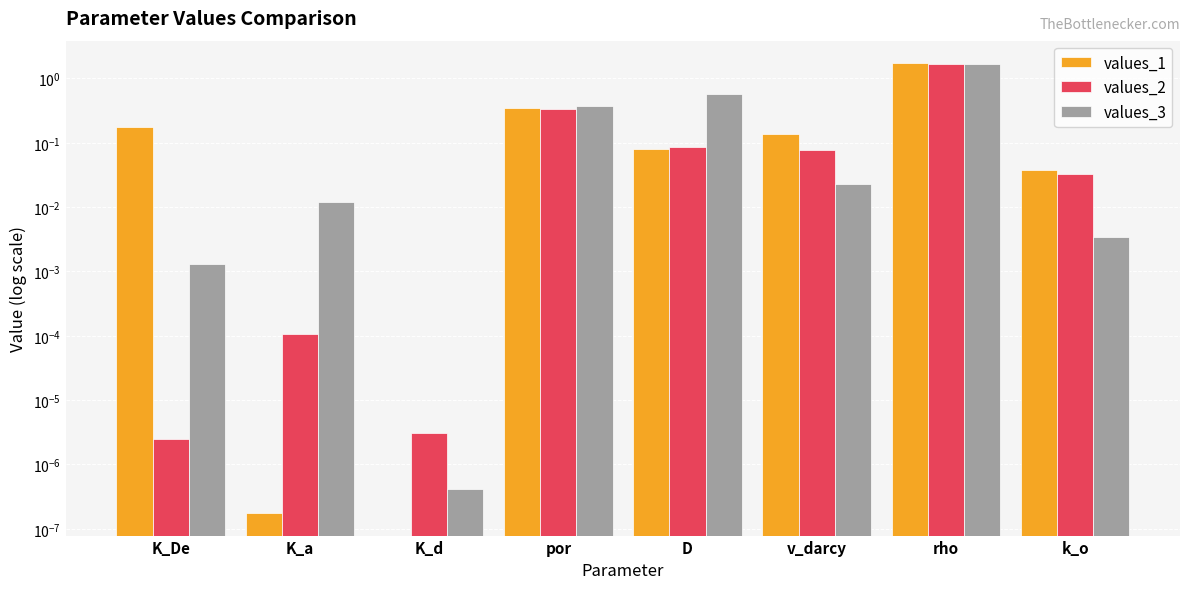

Reading left to right, transcribe all the data shown in this chart.

values_1: K_De=0.2	K_a=0.0	K_d=0.0	por=0.3	D=0.1	v_darcy=0.1	rho=1.7	k_o=0.0
values_2: K_De=0.0	K_a=0.0	K_d=0.0	por=0.3	D=0.1	v_darcy=0.1	rho=1.7	k_o=0.0
values_3: K_De=0.0	K_a=0.0	K_d=0.0	por=0.4	D=0.6	v_darcy=0.0	rho=1.7	k_o=0.0